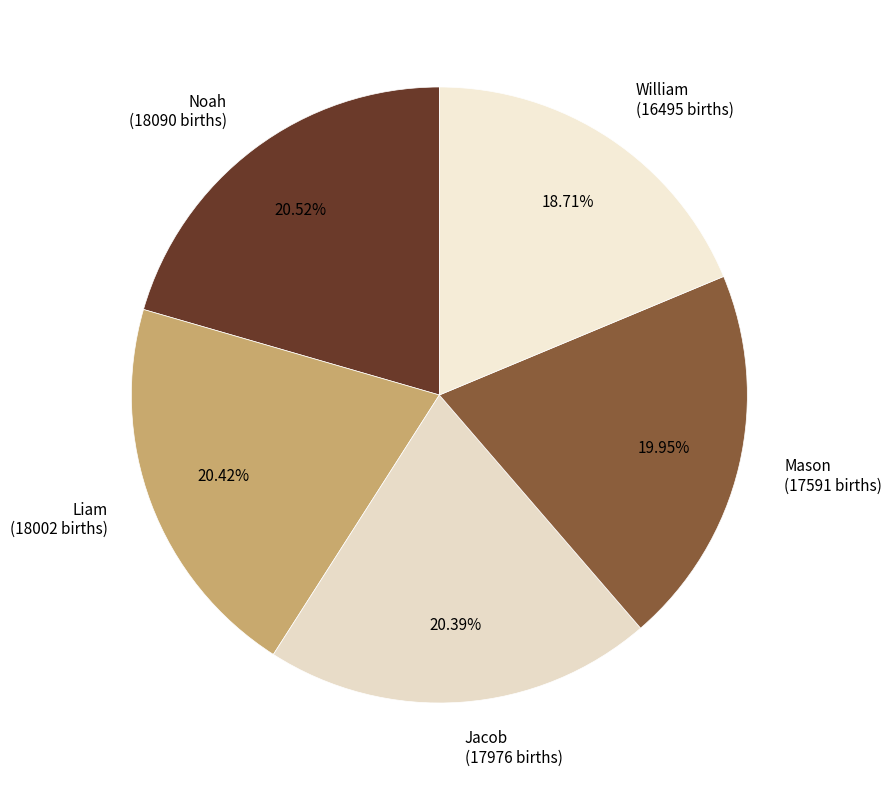

What is the ratio of the value at Liam to the value at Mason?

1.0